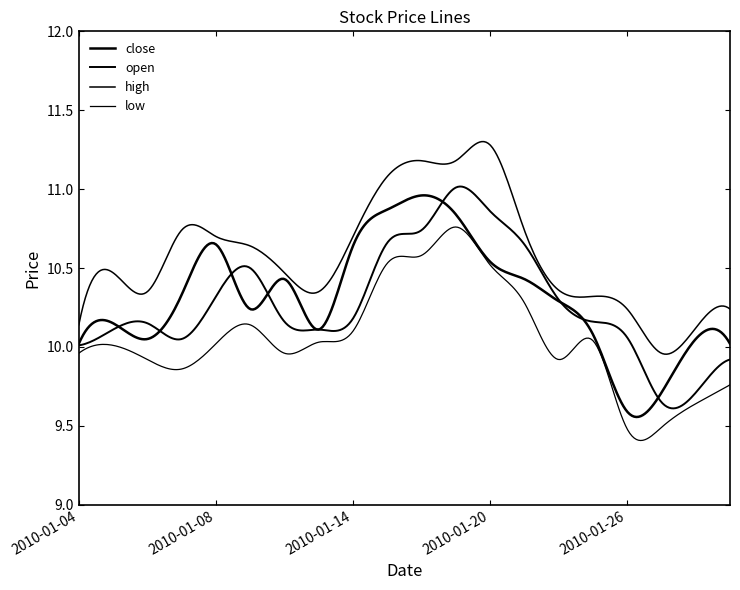

At which category is the sum across all series the highest?

2010-01-19